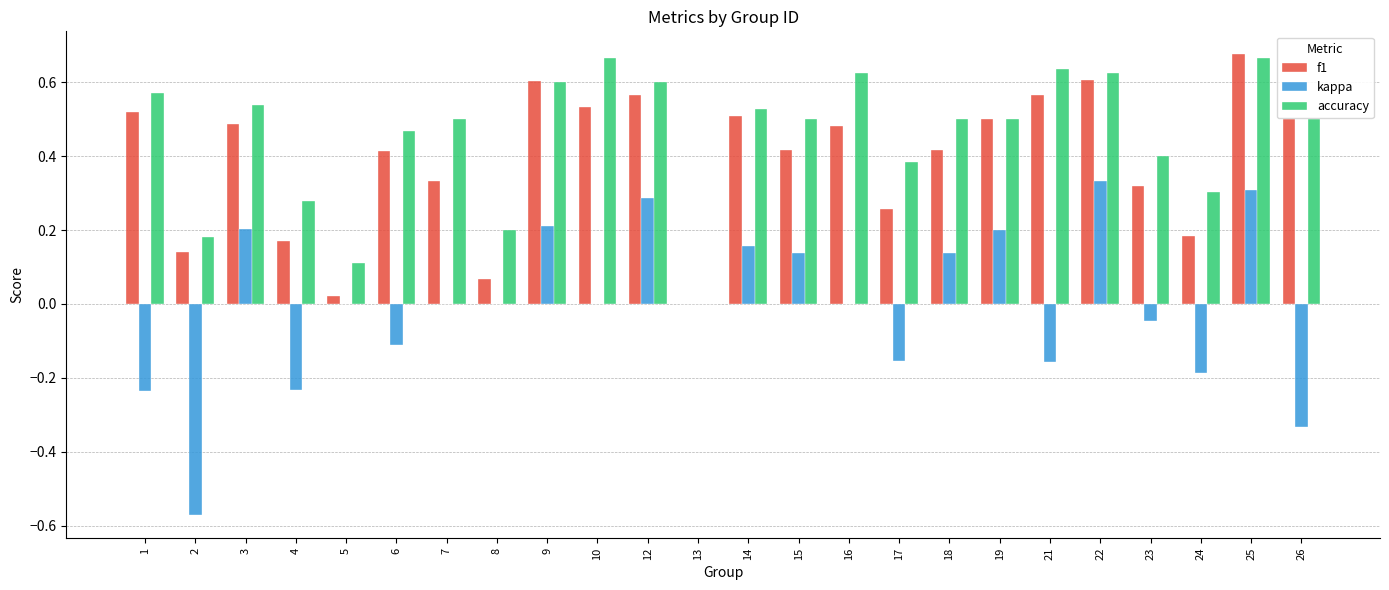

What is the sum of the accuracy values at 6 and 21?

1.1